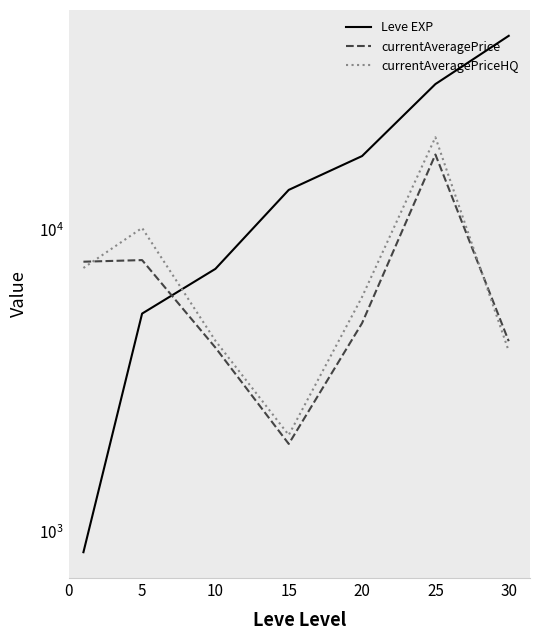

What is the value of the currentAveragePriceHQ point at the 6th from the left?

20180.5